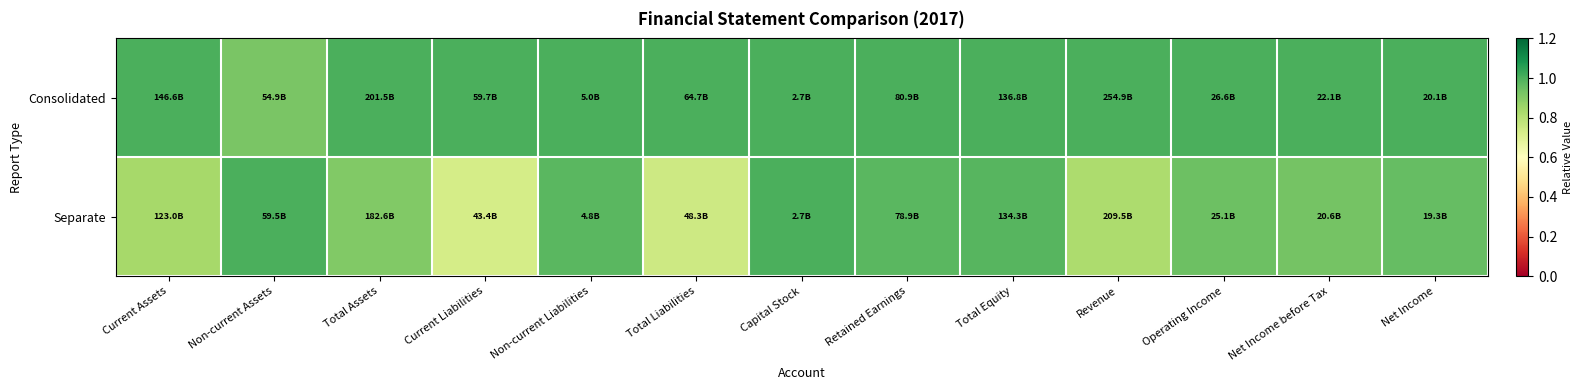

At which category does the chart reach its peak across all series?

Current Assets